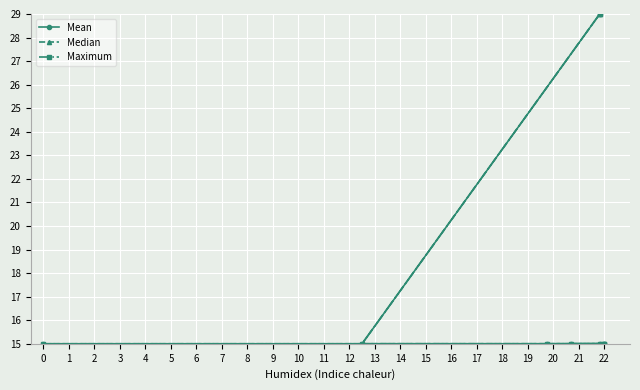

Which has a higher value, 2 or 3?

2